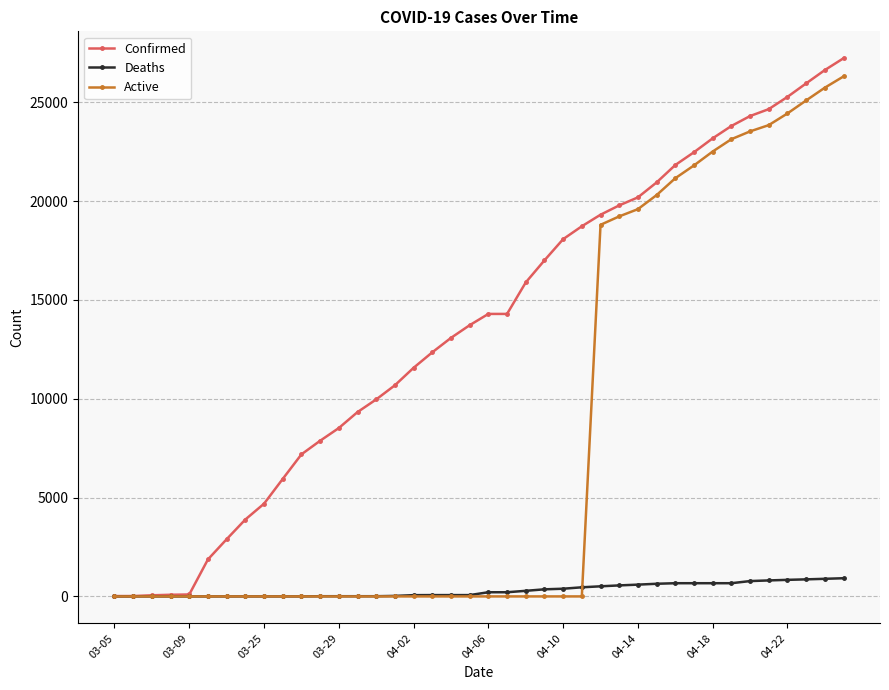

How many values in the Active series exceed 0?

14